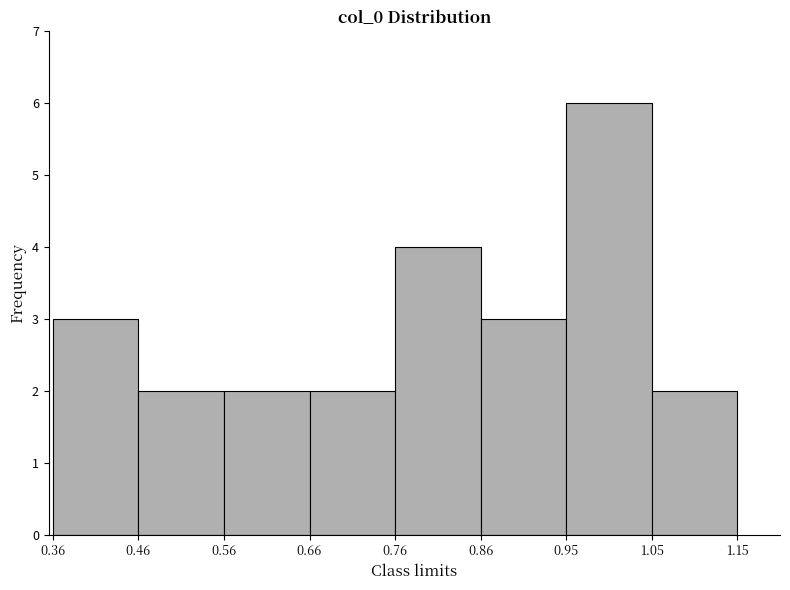

What is the height of the bar covering 0.46 to 0.56 on the x-axis? The values are not printed on the chart, so give them approximately, as read against the axis.

2